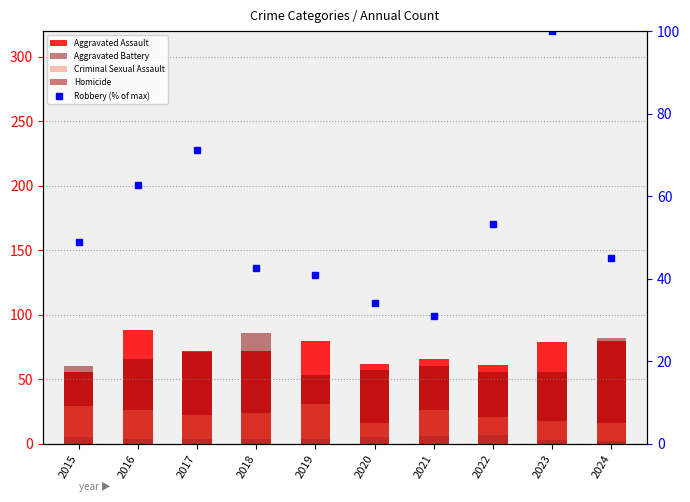

The value of Robbery (% of max) at 2021 is 31.0. True or false?

True